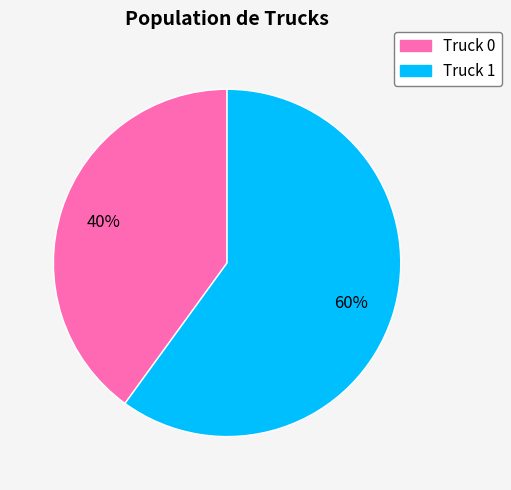

Do Truck 1 and Truck 0 together represent more than half of the pie?

Yes